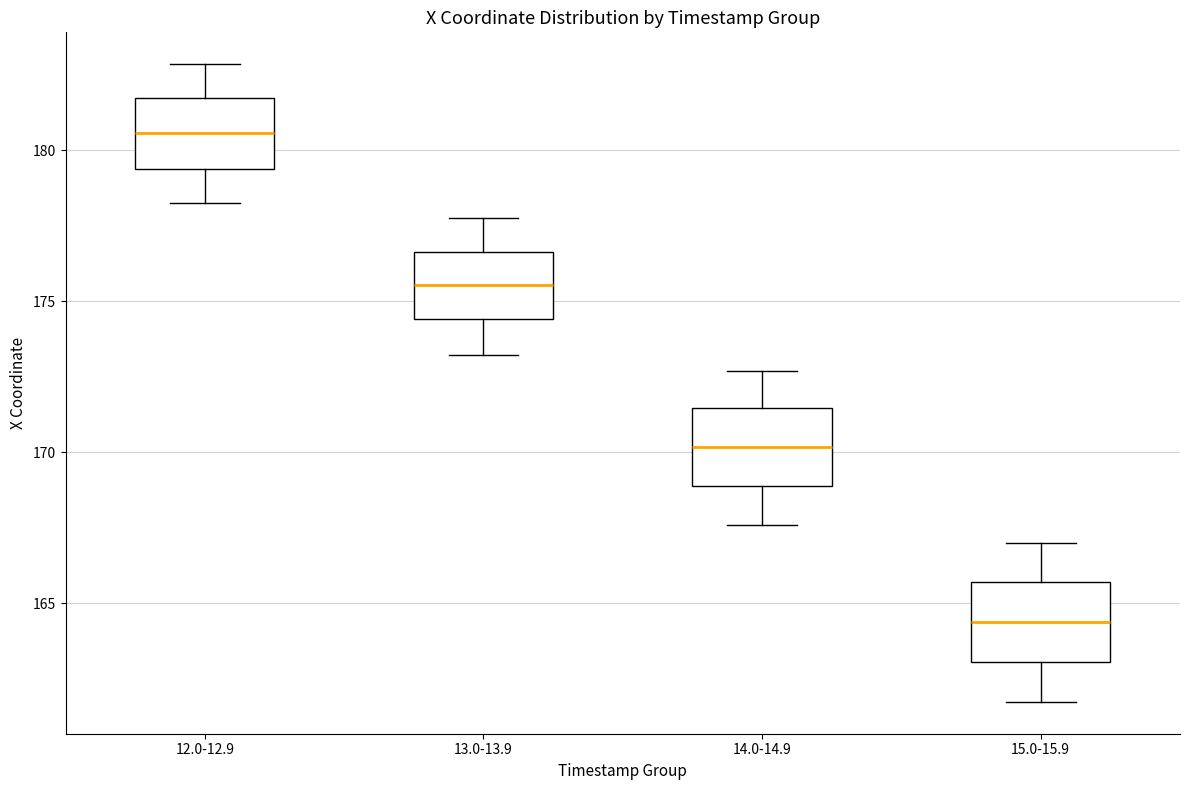

Reading left to right, read every box against the y-axis: the position of its median line, the range the box covers, and the ends of its whiskers. The values are not printed on the chart, so give them approximately, as read against the axis.

12.0-12.9: median 180.5, box 179.5 to 181.5, whiskers 178.5 to 183.0
13.0-13.9: median 175.5, box 174.5 to 176.5, whiskers 173.0 to 178.0
14.0-14.9: median 170.0, box 169.0 to 171.5, whiskers 167.5 to 172.5
15.0-15.9: median 164.5, box 163.0 to 165.5, whiskers 161.5 to 167.0